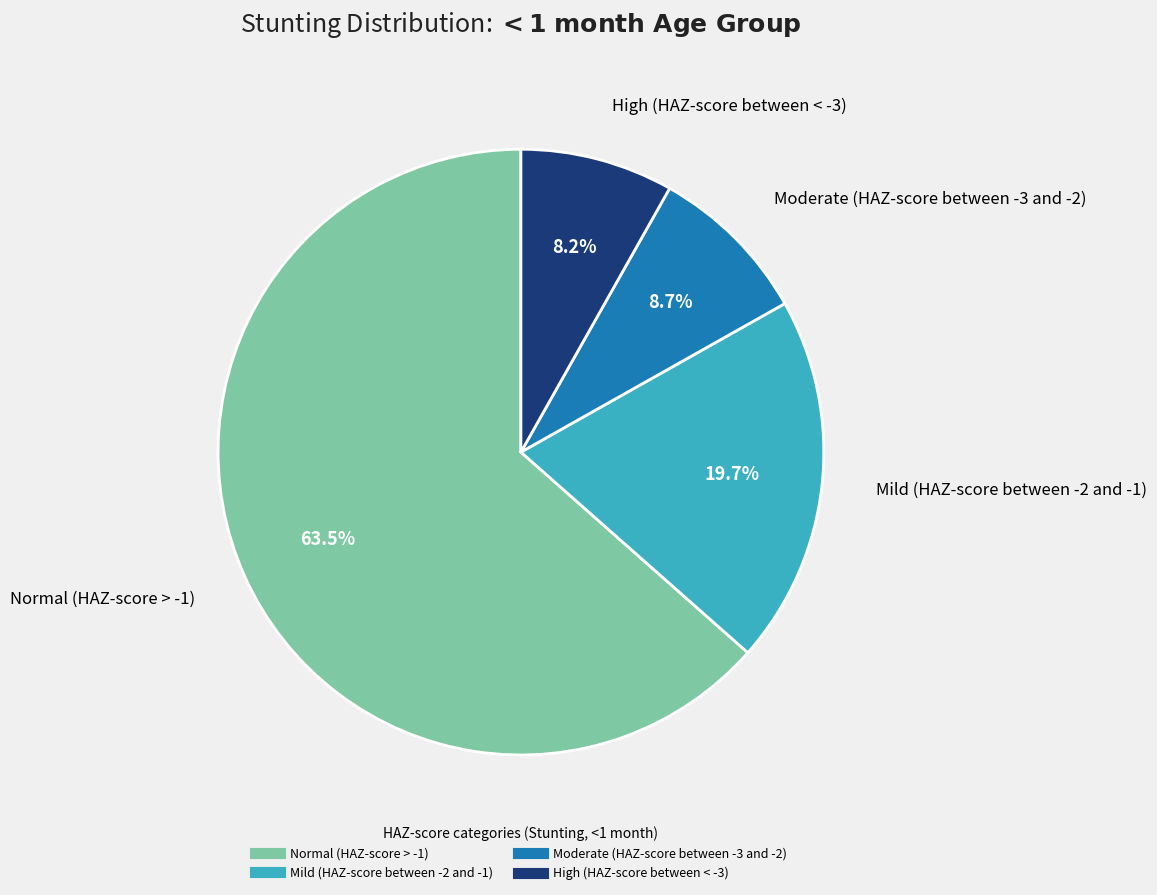

Which slice represents more than half of the pie?

Normal (HAZ-score > -1)